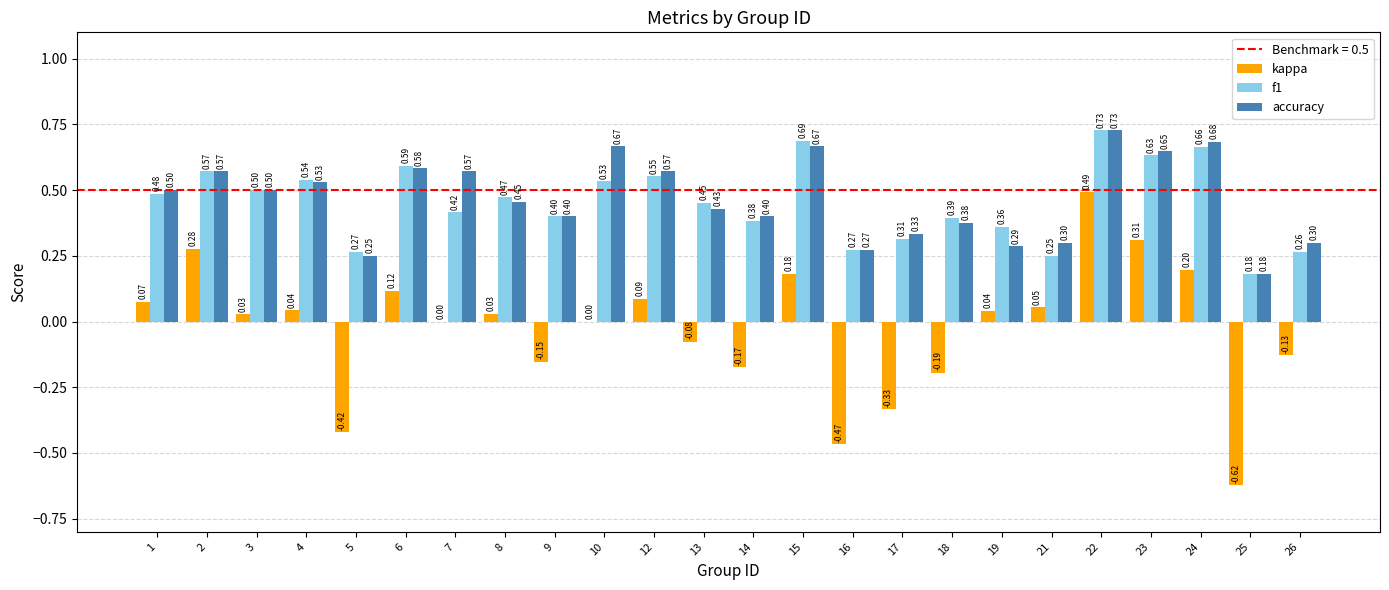

What is the sum of the accuracy values at 1 and 9?

0.9